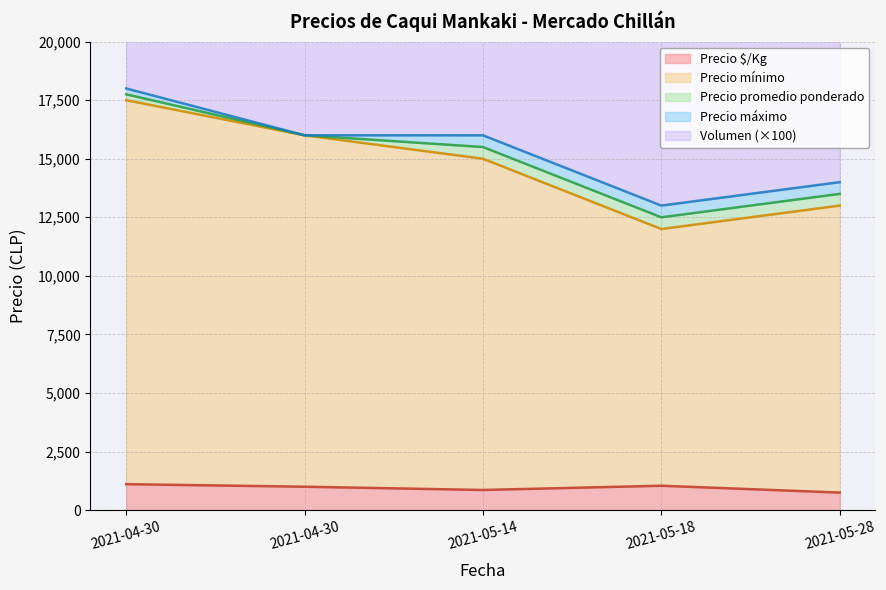

At how many categories does at least one series exceed 13086?

4